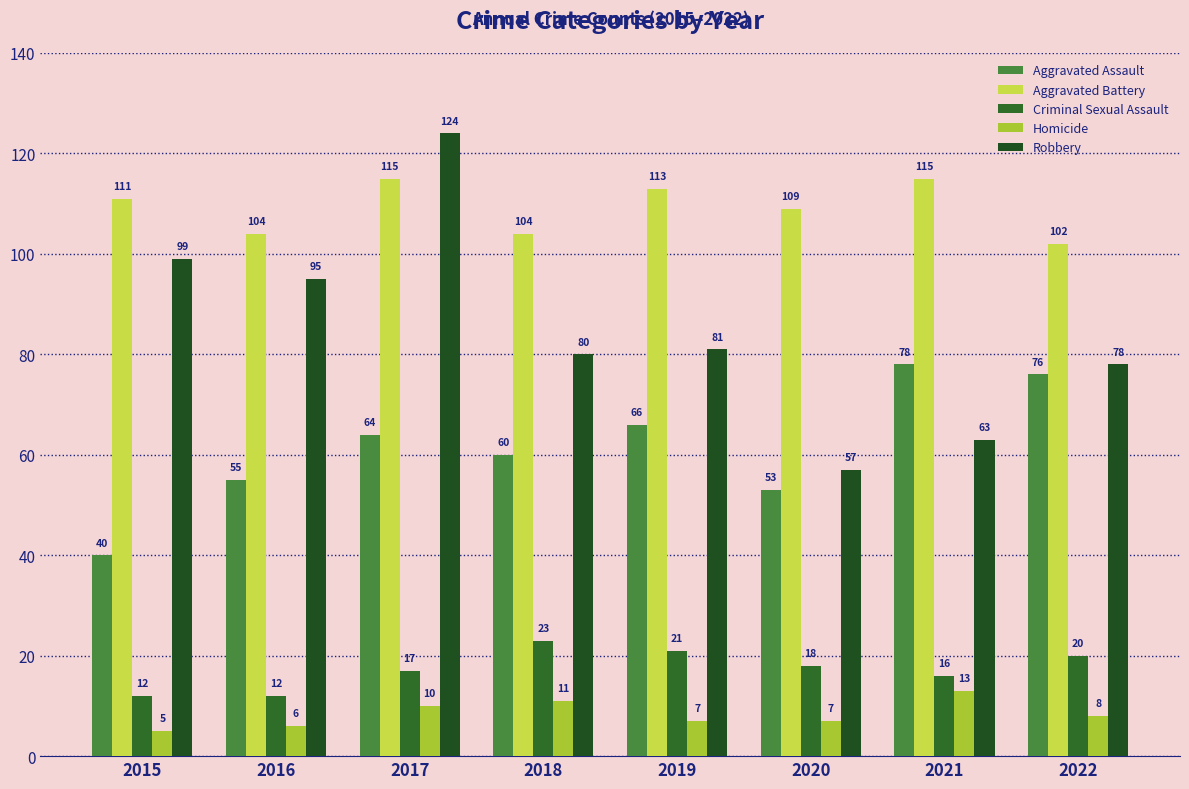

What is the sum of the Criminal Sexual Assault values at 2019 and 2017?

38